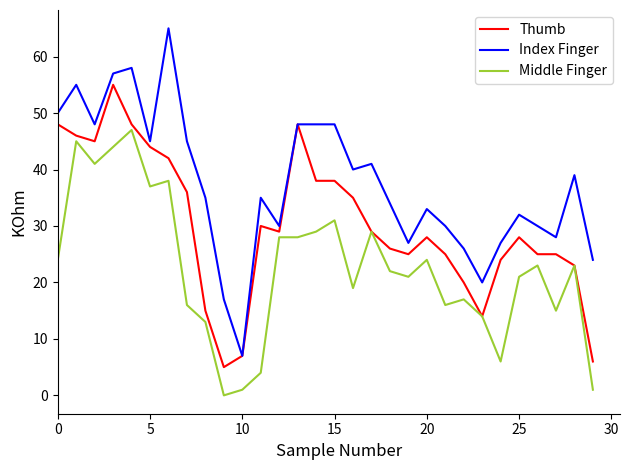

List the series in order of their overall mean, highest first.

Index Finger, Thumb, Middle Finger